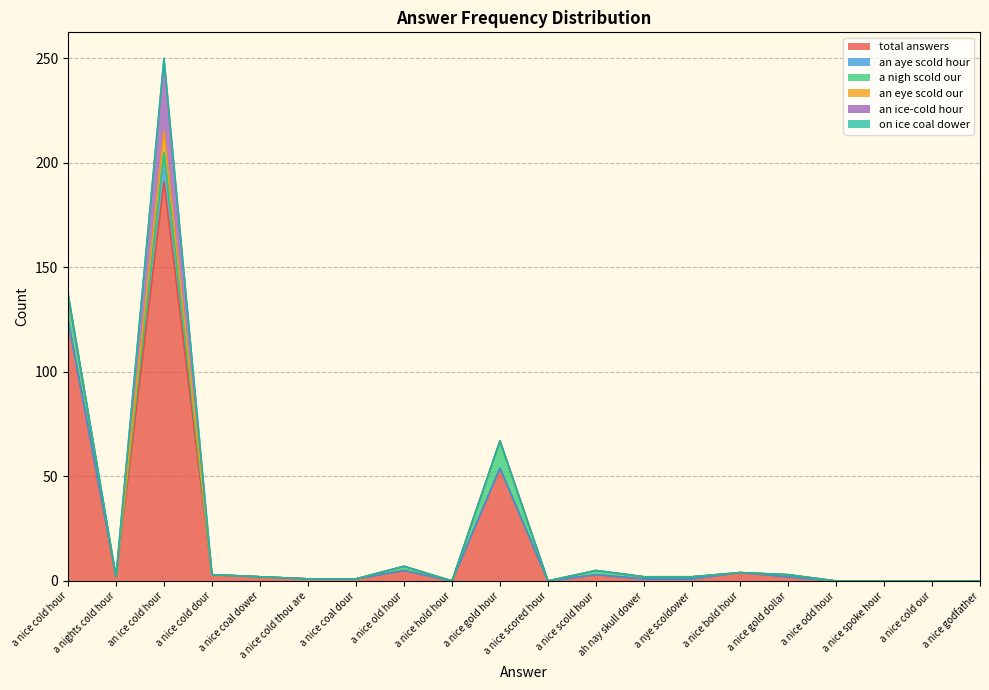

True or false: an eye scold our and on ice coal dower intersect in this chart.

False